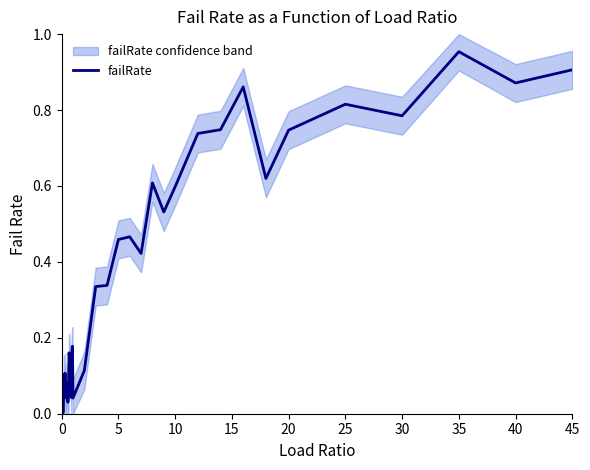

Which category has the highest value in the failRate series?

35